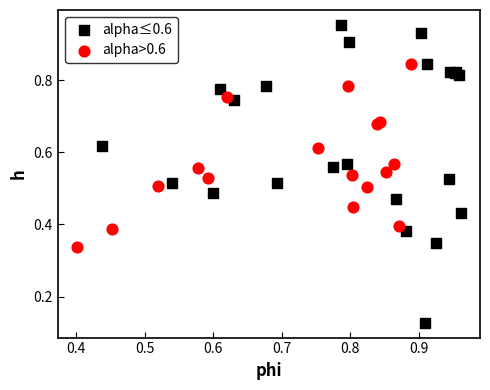

Which series has the largest Y range (max minus min)?

alpha≤0.6